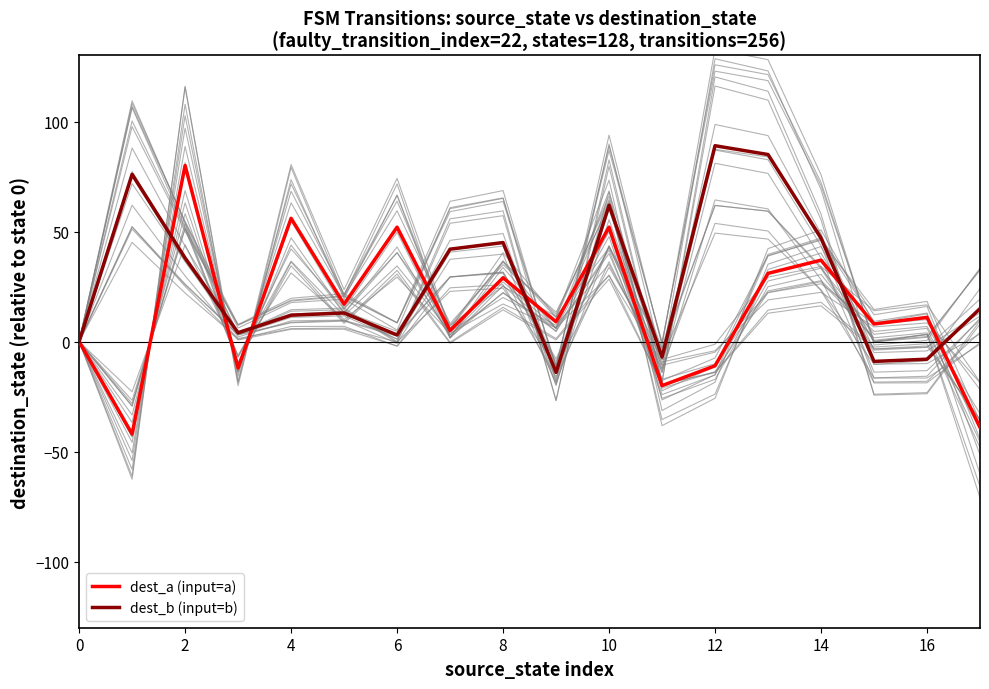

Does the chart have visible grid lines?

No